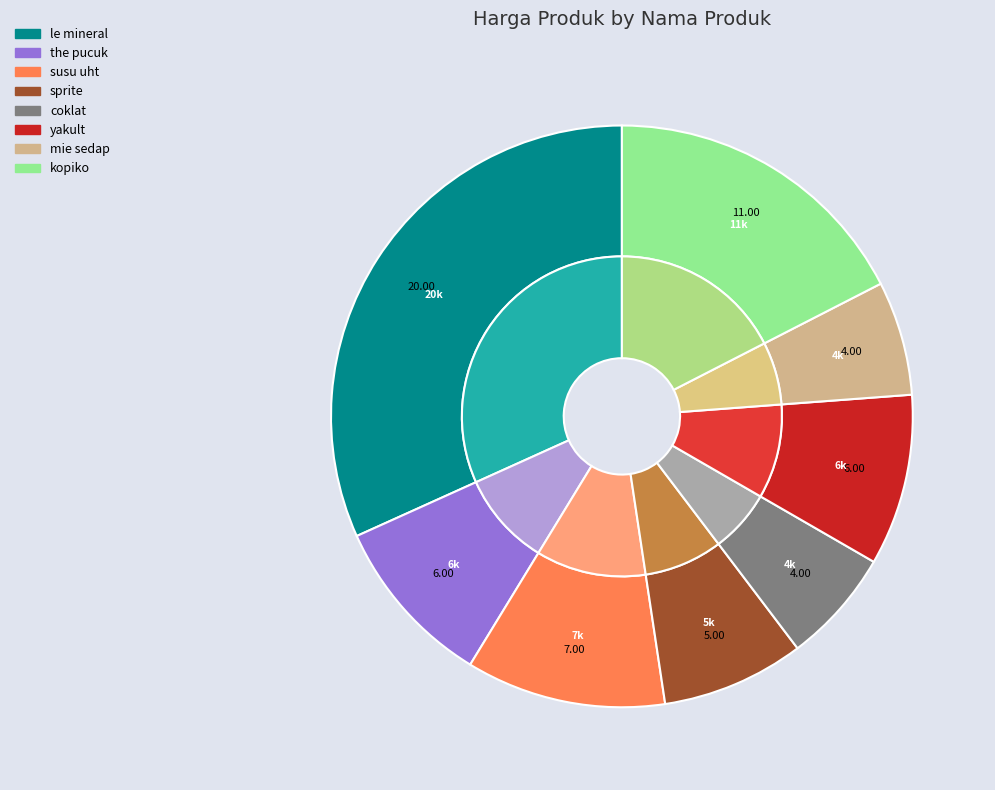

The le mineral slice represents 32% of the pie. True or false?

True